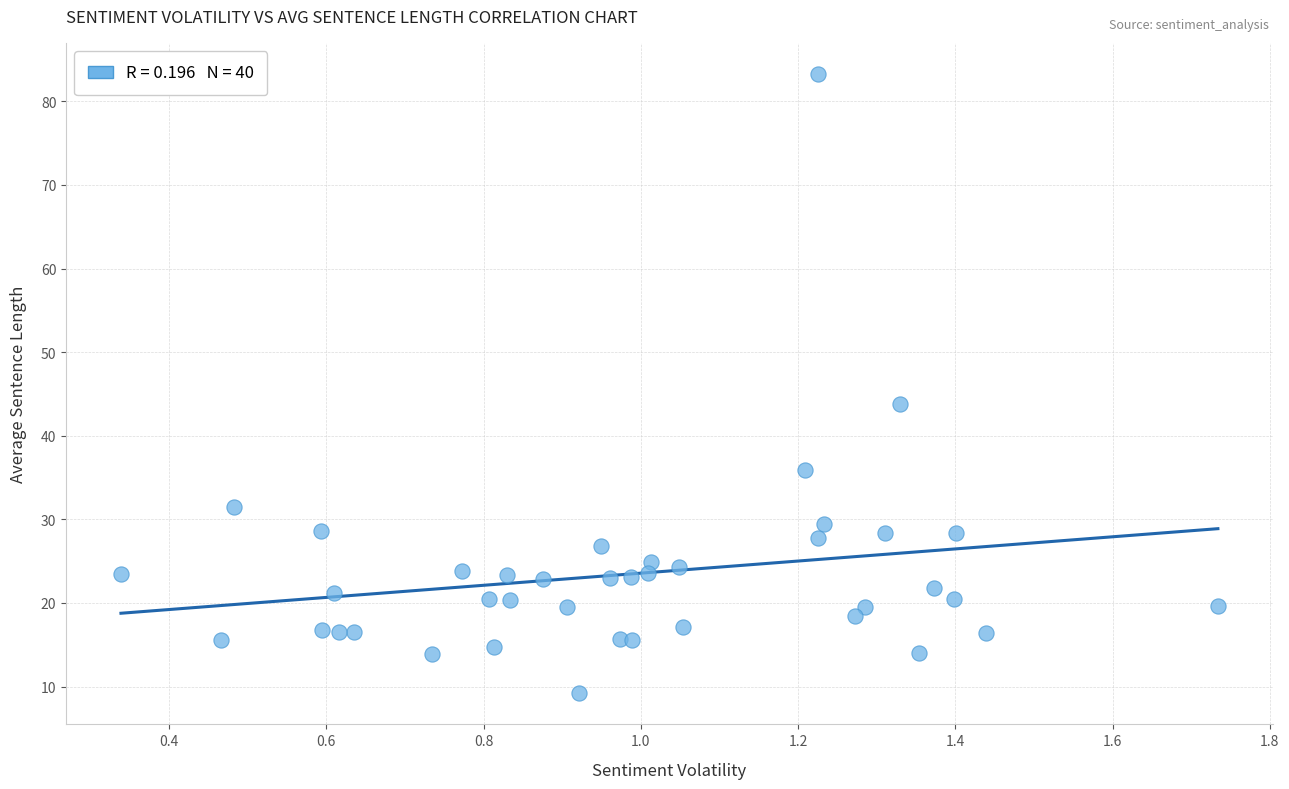

What Y value in the scatter plot is closest to 46?

43.8